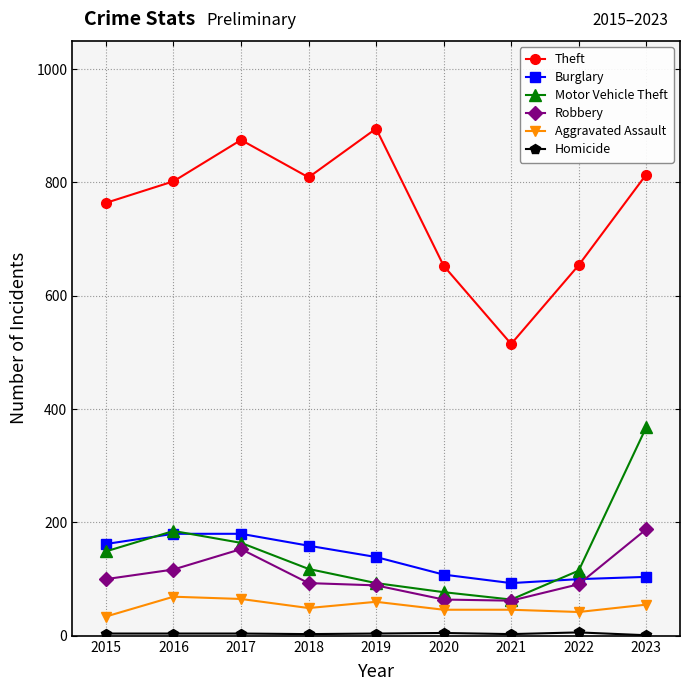

True or false: Robbery and Theft cross at least once.

False